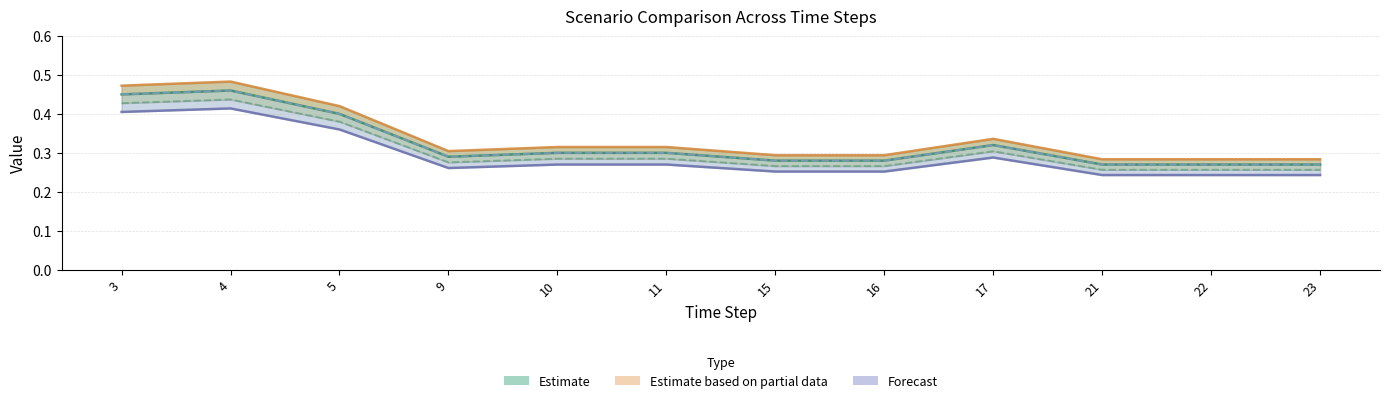

True or false: Scenario 2 has a value of 0.2 at 10.

False